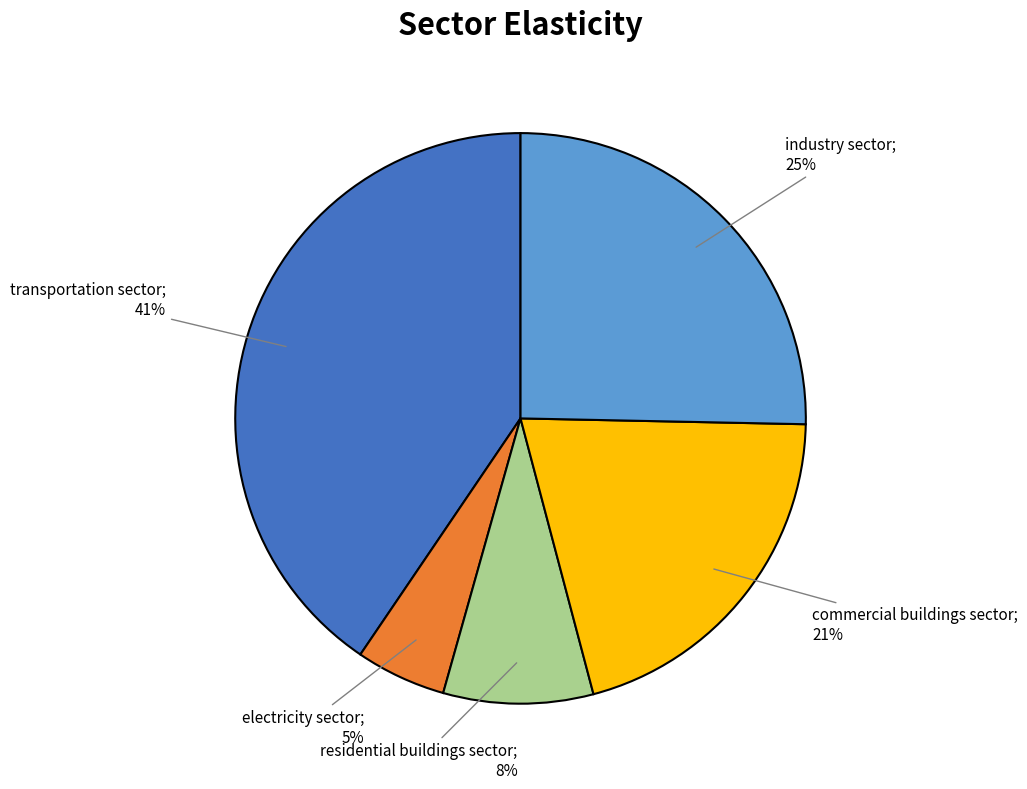

Is there a majority slice in this chart?

No